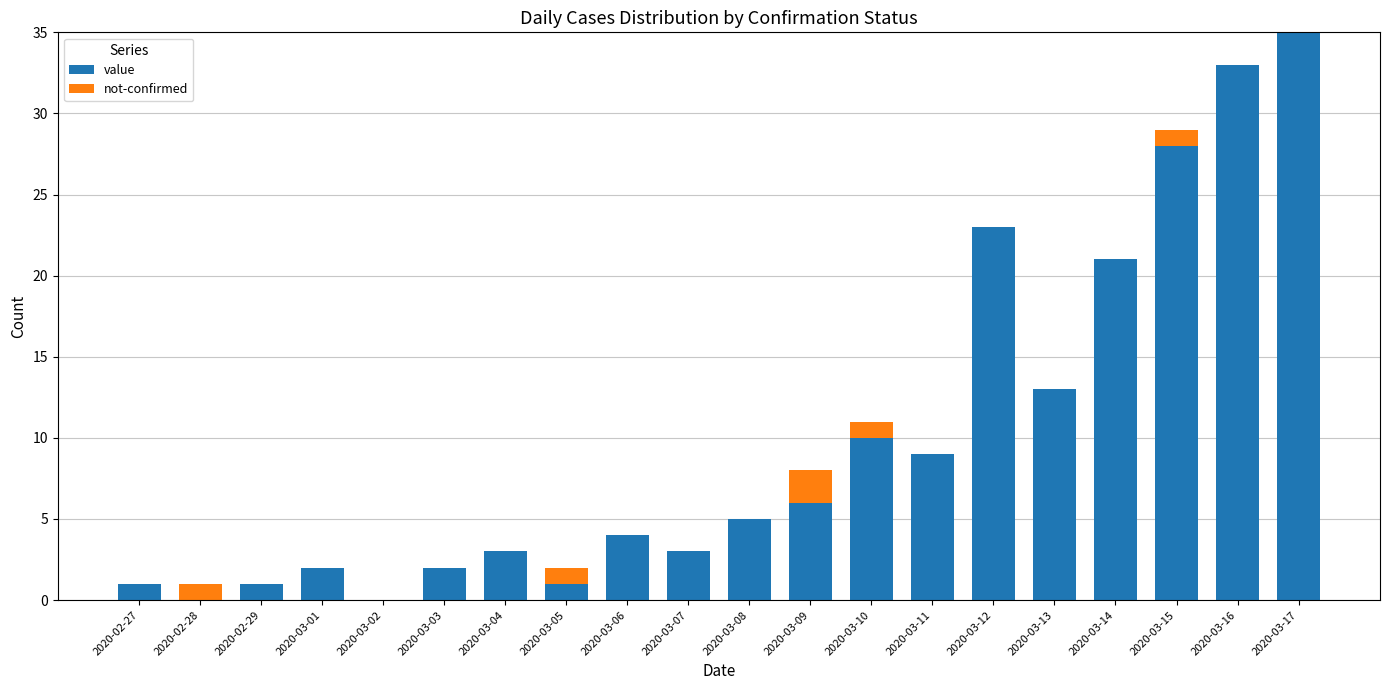

At which label does value reach its peak?

2020-03-17